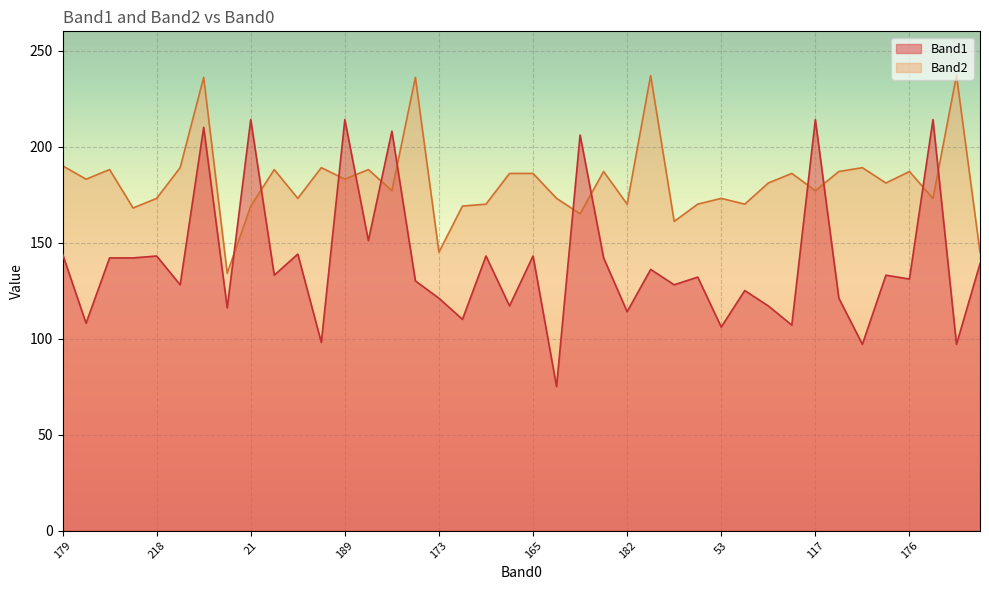

What is the maximum value shown in the chart?

237